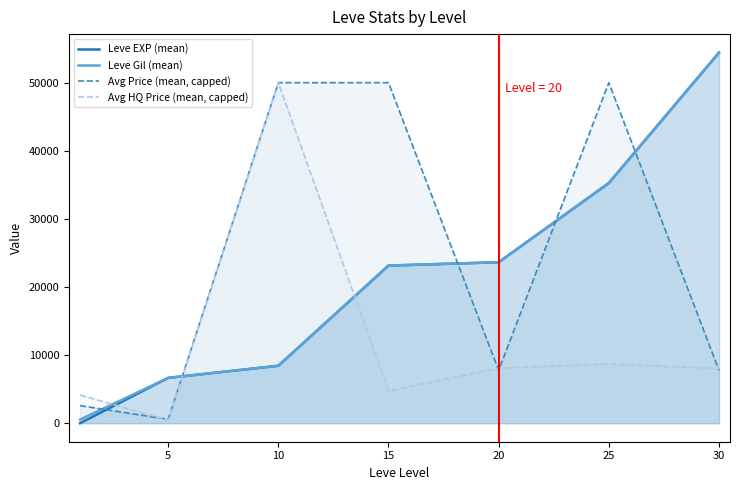

What is the difference between the highest and lowest values at 20?

15864.2